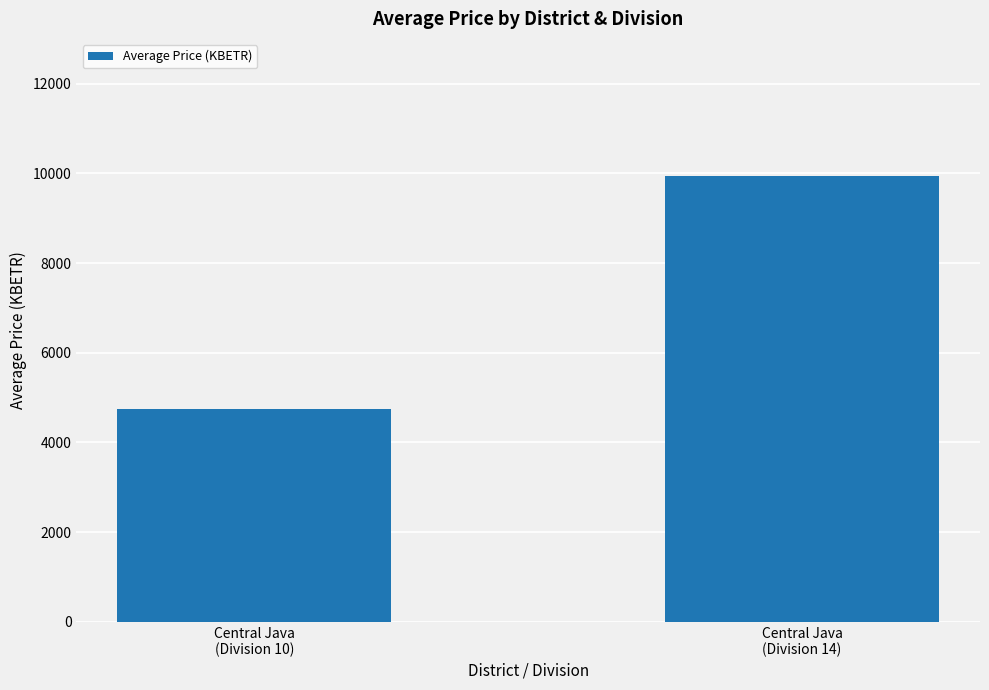

List the labels in order of value, largest first.

Central Java
(Division 14), Central Java
(Division 10)